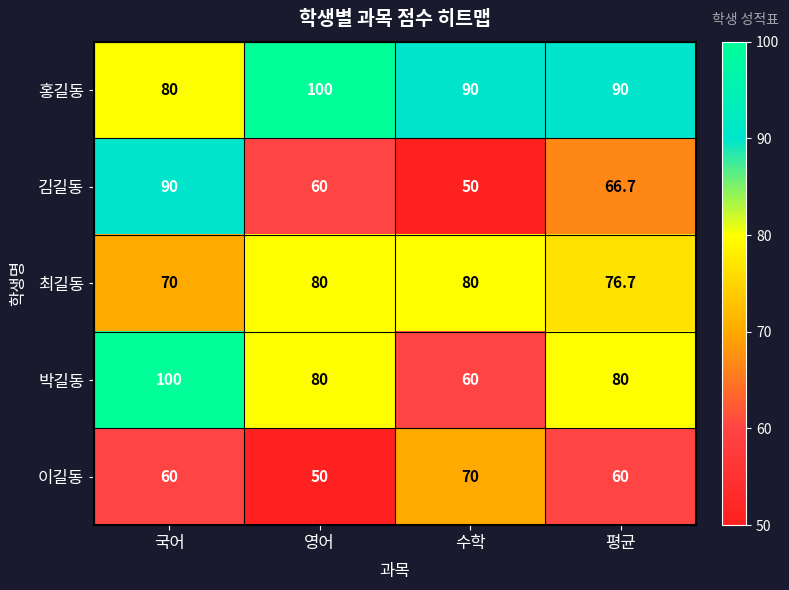

At how many categories does at least one series exceed 71?

4